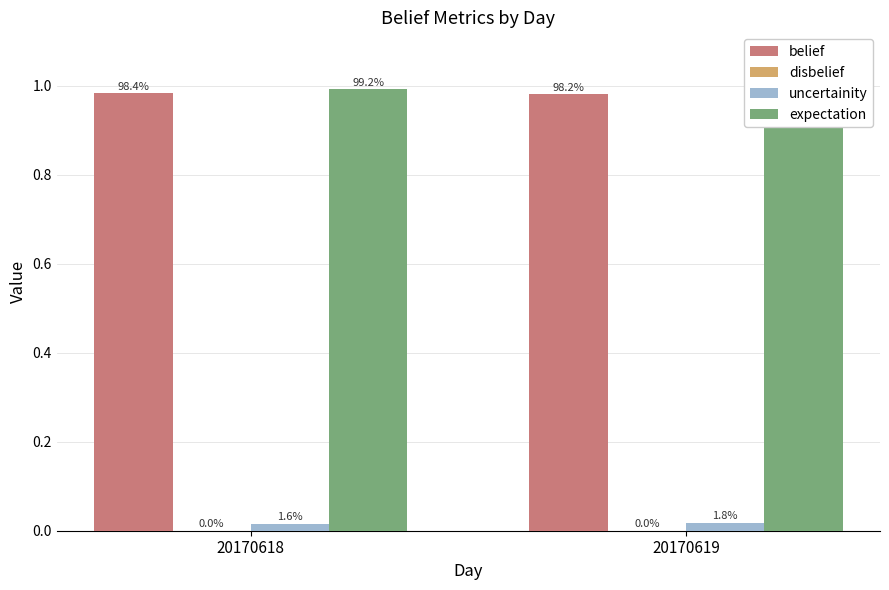

The uncertainity series shows 0.0 at 20170619. True or false?

False